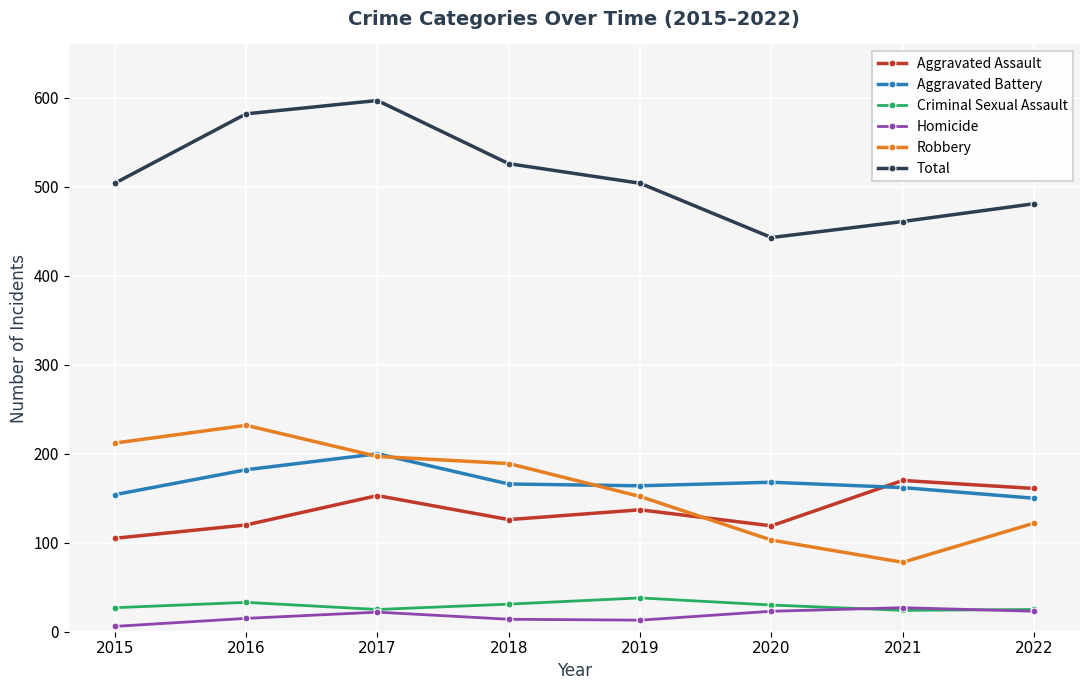

How many interior local valleys does the Total series have?

1